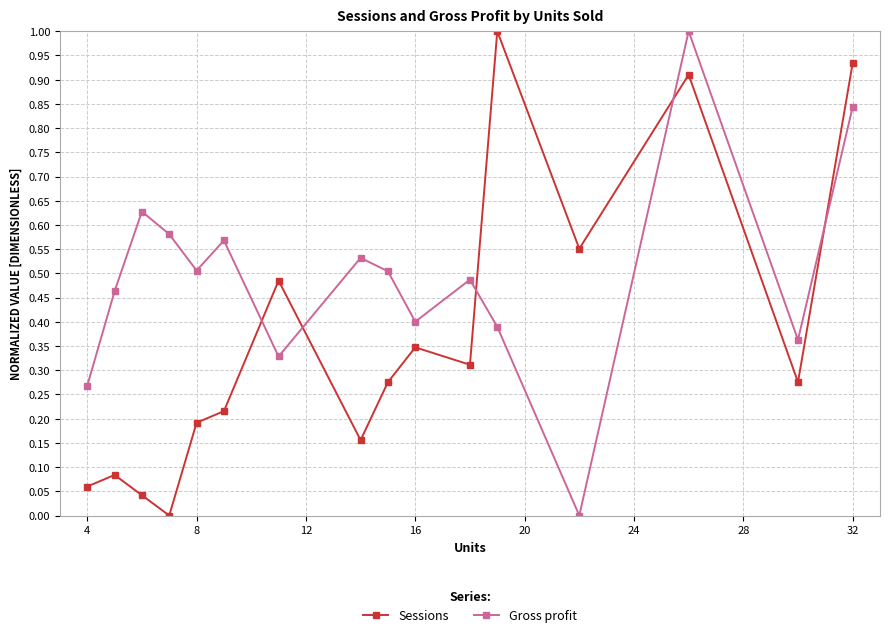

What is the maximum value for Gross profit?

1.0